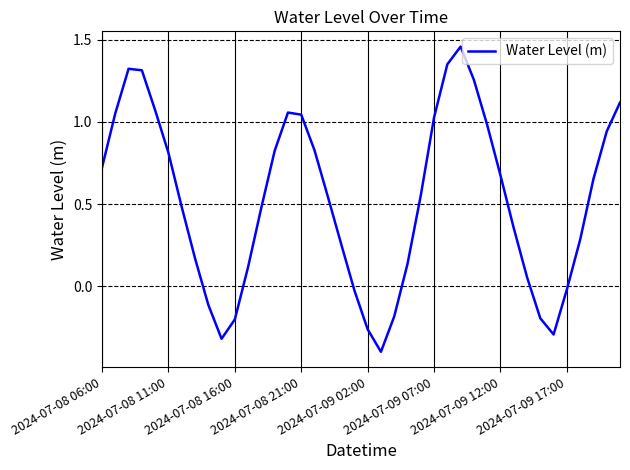

How many values are below 0?

10